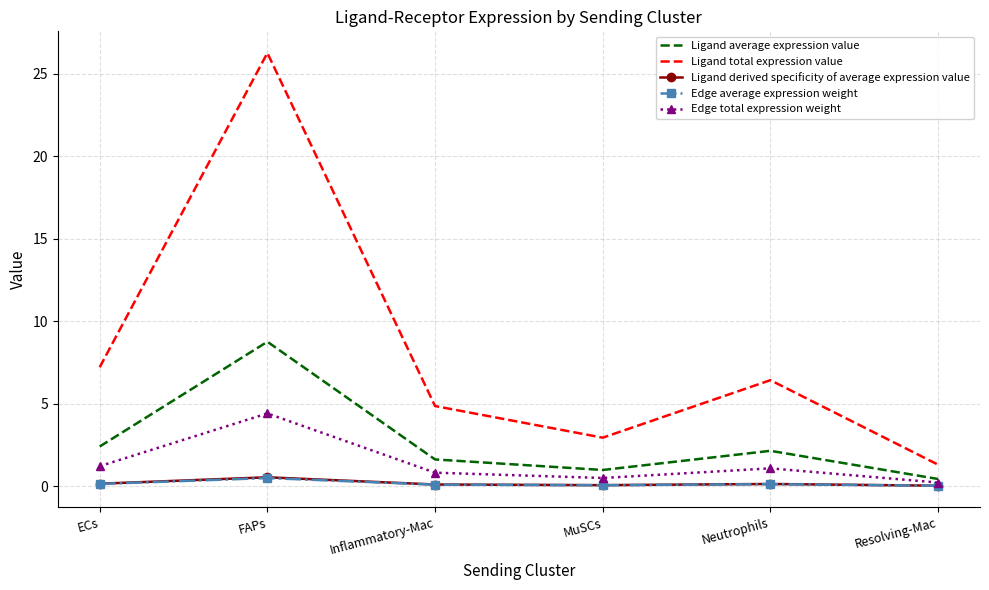

What is the highest value of the Ligand average expression value series?

8.7